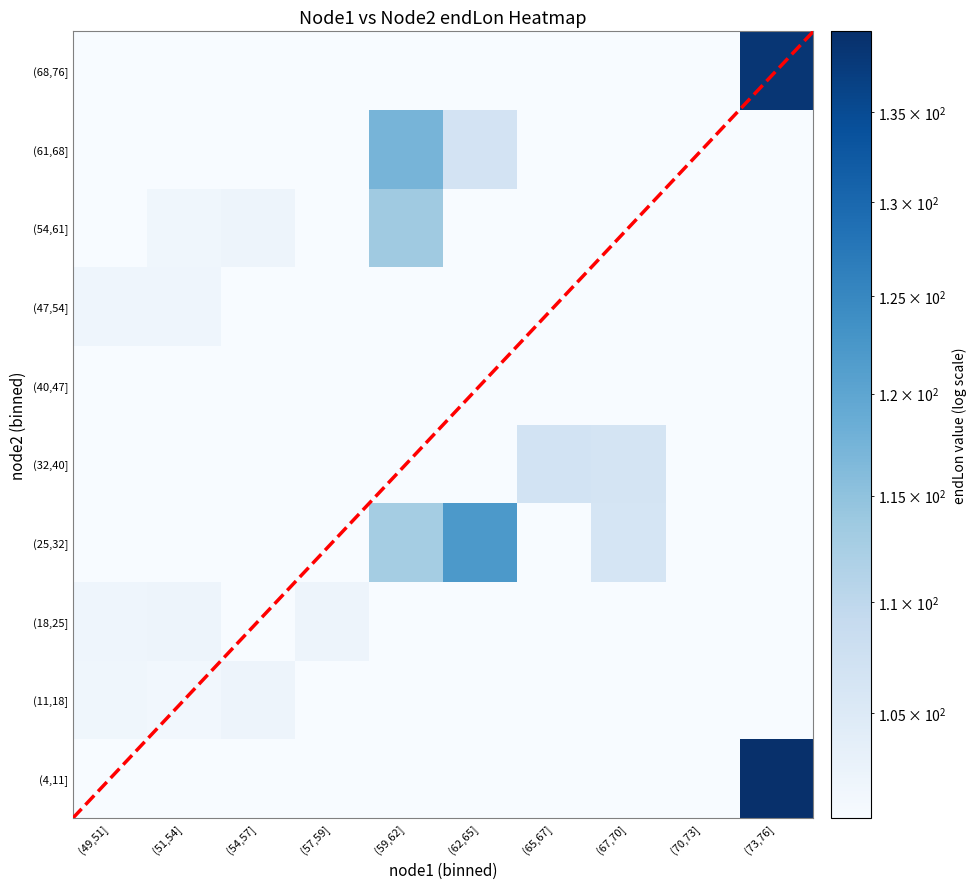

Reading right to left, what are all the values shown in this chart?

node1_vals: 67.0	66.0	66.0	59.0	65.0	55.0	61.0	62.0	62.0	61.0	75.0	51.0	57.0	52.0	57.0	52.0	75.0	50.0	65.0	53.0	64.0	55.0	59.0	63.0	74.0	63.0	74.0	51.0	50.0	68.0	68.0	54.0	64.0	56.0	60.0	54.0	60.0	53.0	49.0	49.0
node2_vals: 35.0	34.0	36.0	23.0	66.0	14.0	28.0	30.0	29.0	62.0	5.0	19.0	18.0	21.0	17.0	20.0	4.0	12.0	67.0	13.0	65.0	15.0	24.0	26.0	75.0	27.0	6.0	52.0	51.0	32.0	33.0	55.0	68.0	57.0	63.0	56.0	61.0	54.0	50.0	53.0
endLon_vals: 106.9	106.7	106.7	102.4	106.7	101.7	113.9	112.4	112.4	112.4	138.8	102.0	102.1	102.0	102.2	102.2	138.6	101.7	106.8	101.5	106.8	102.5	101.8	122.1	138.5	122.2	141.2	102.1	101.9	106.3	106.5	101.7	106.5	102.1	122.2	101.7	113.4	102.0	101.7	102.4